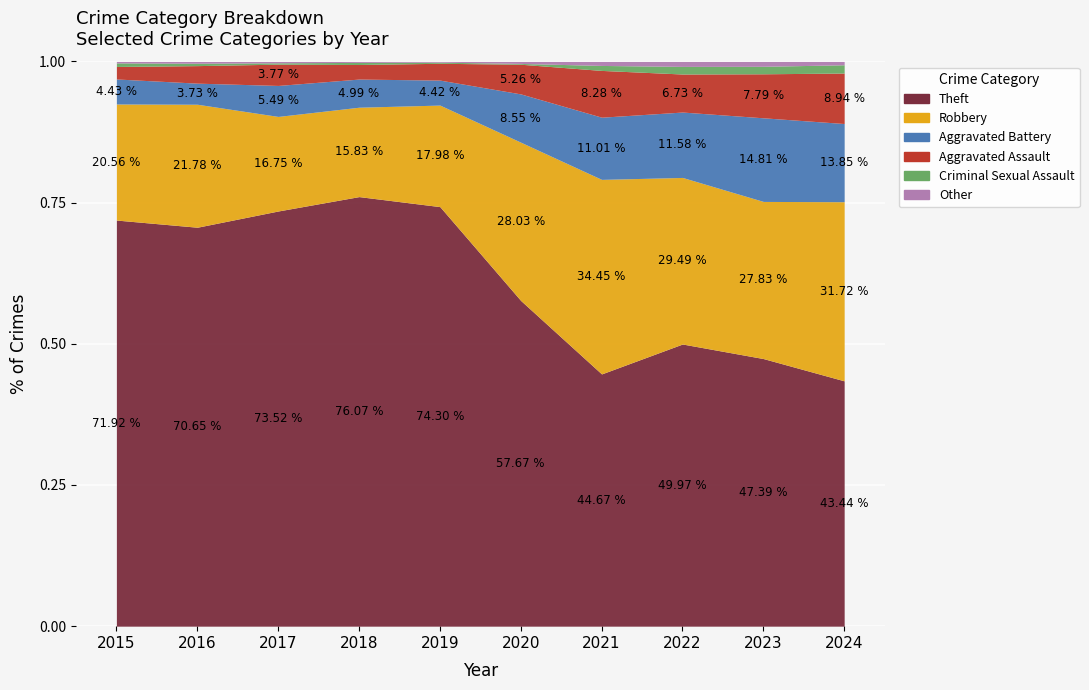

Does the chart display data point markers on the line(s)?

No